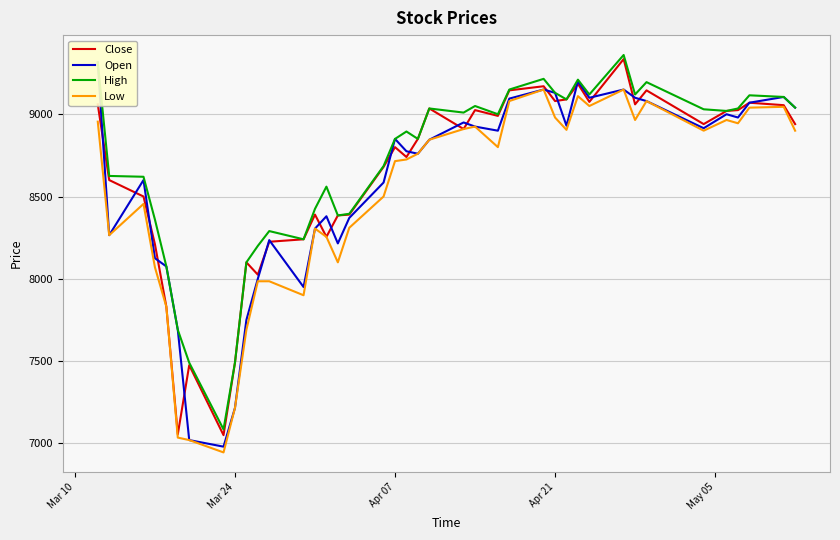

True or false: Close and High cross at least once.

False